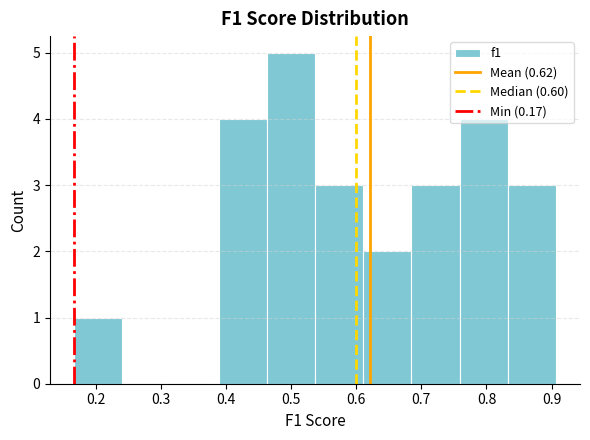

Which range on the x-axis has the tallest bar?

0.46 to 0.54